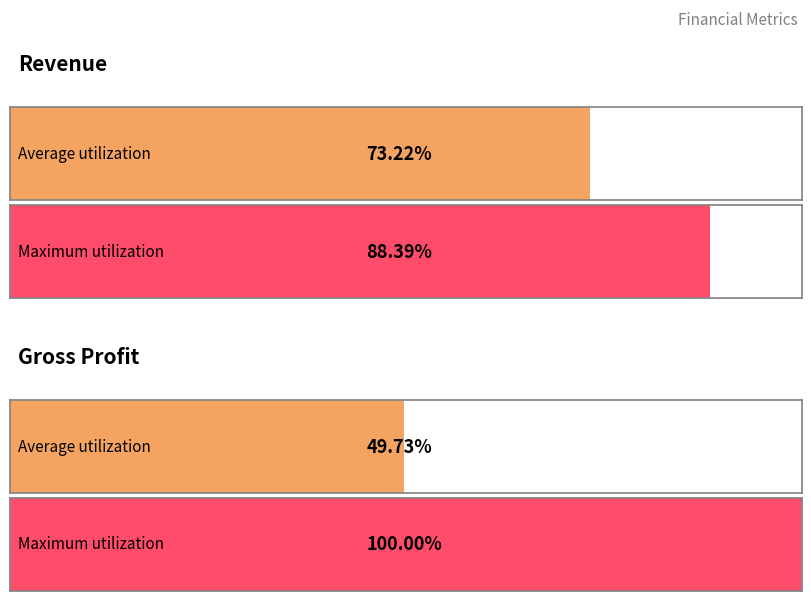

Which series has the largest total across all categories?

Revenue